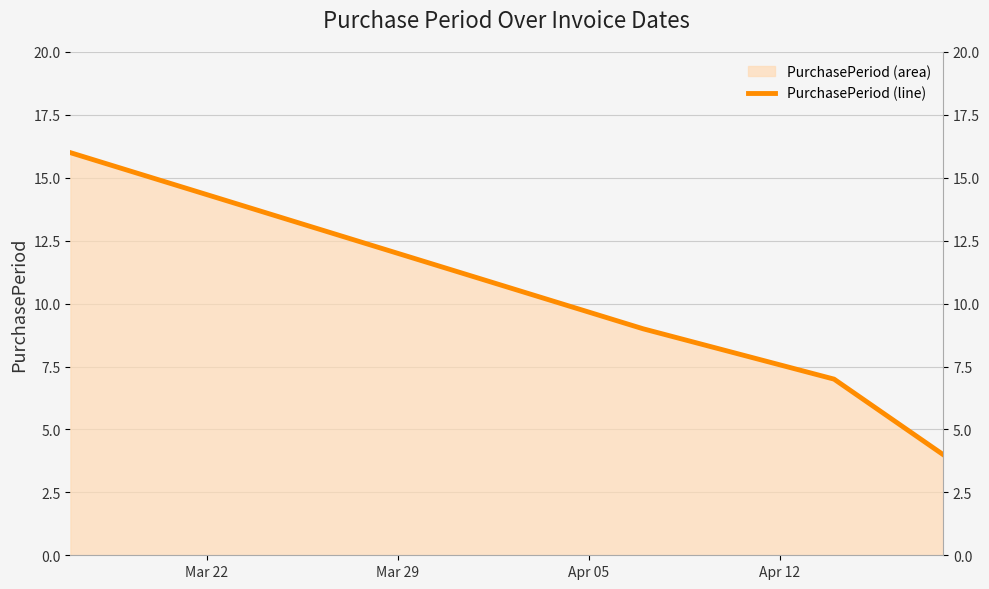

Does the chart display data point markers on the line(s)?

No